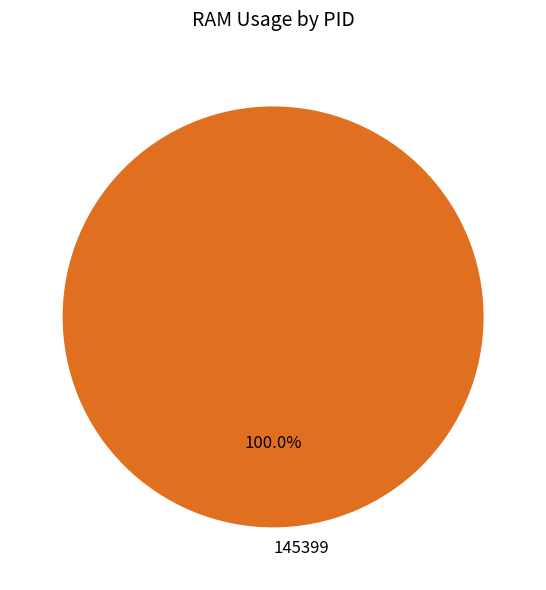

Which category accounts for the majority?

145399